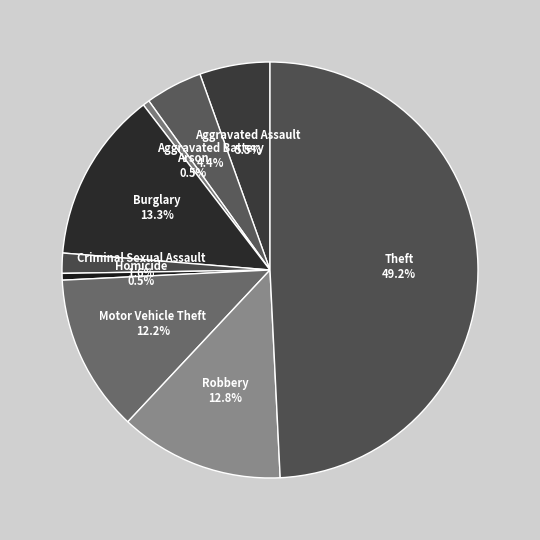

To the nearest percent, what portion does Aggravated Battery represent?

4%